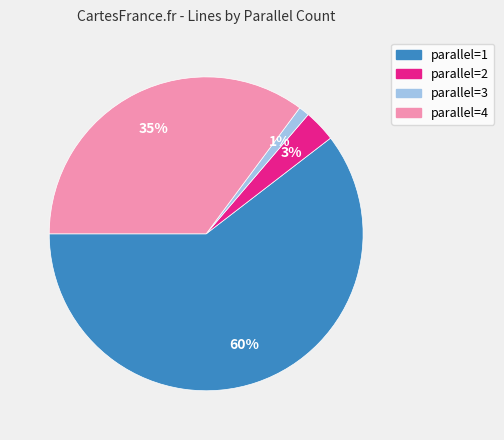

To the nearest percent, what is the average slice percentage?

25%